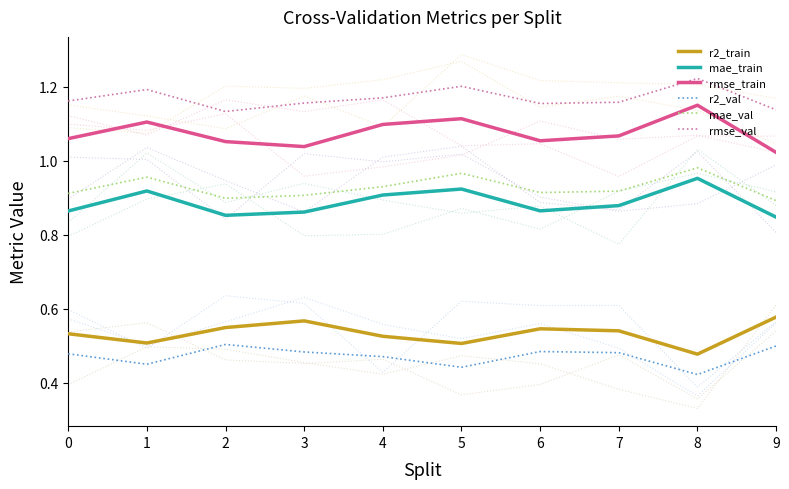

Is this an area chart (filled region under the line)?

No